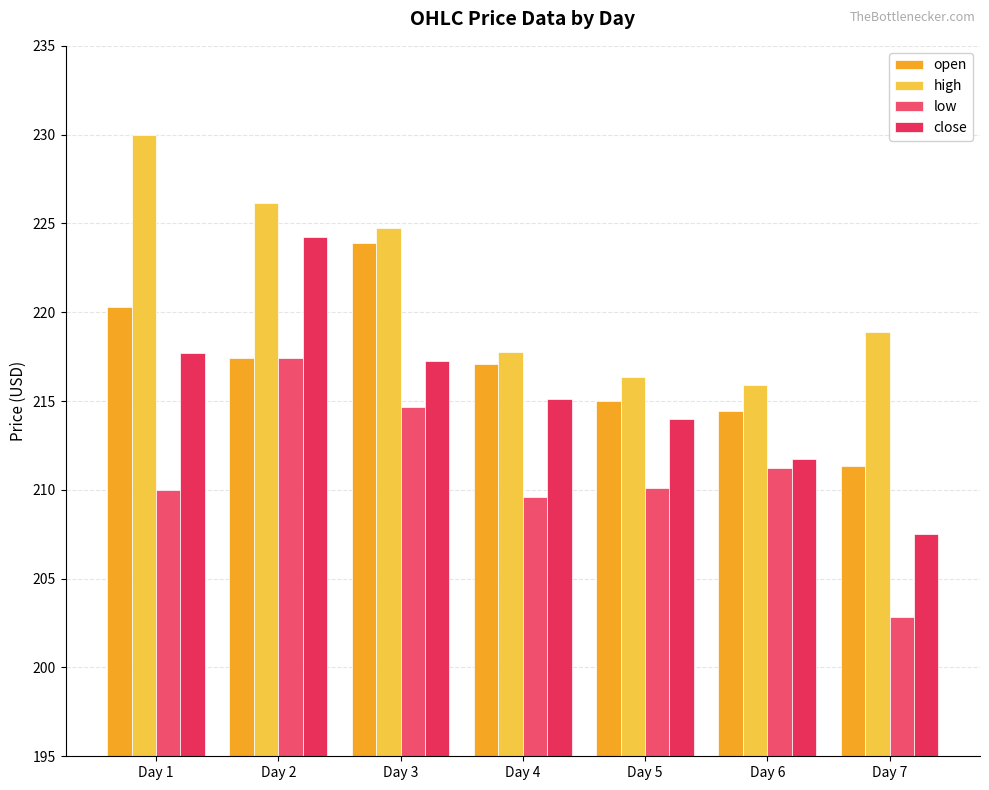

Where does the high series first go above 218?

Day 1